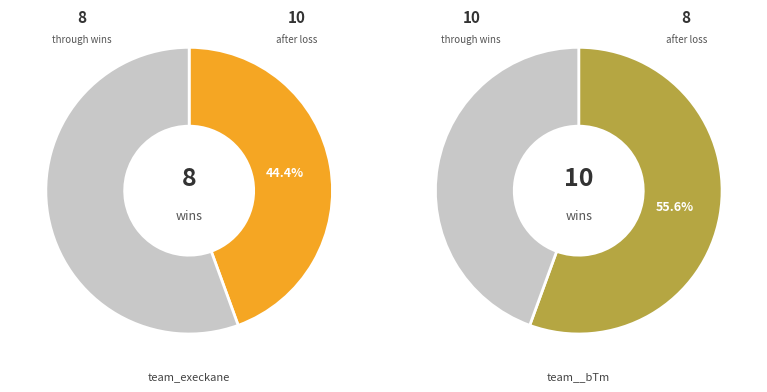

What is the ratio of the value at team_execkane to the value at team__bTm?

0.8